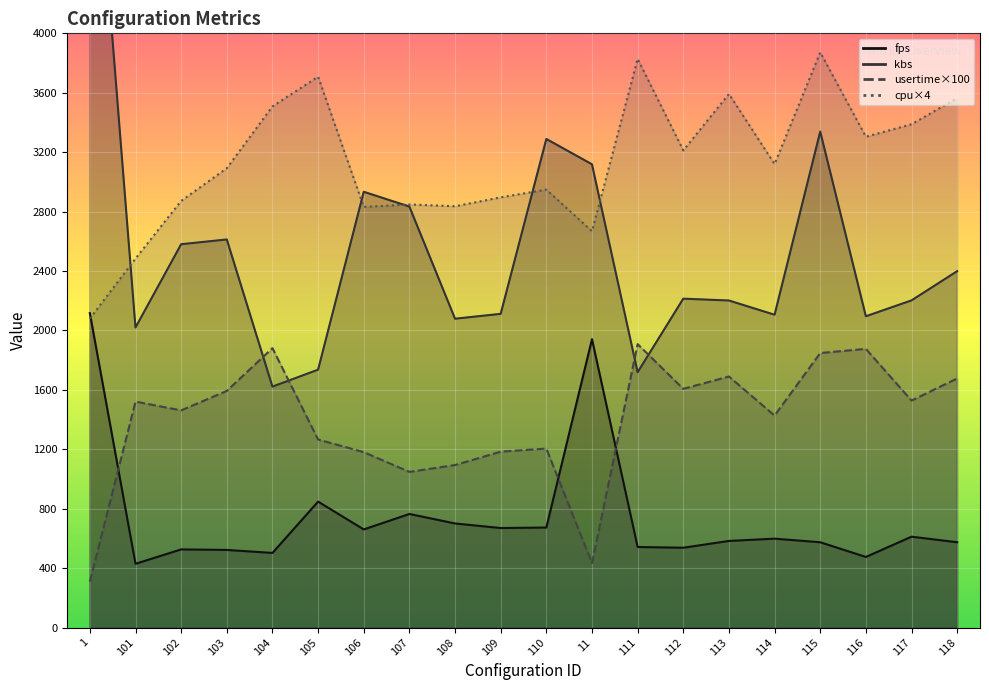

The value of kbs at 117 is 2202.4. True or false?

True